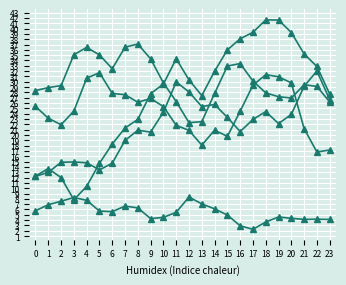

How many lines are shown in the chart?

5